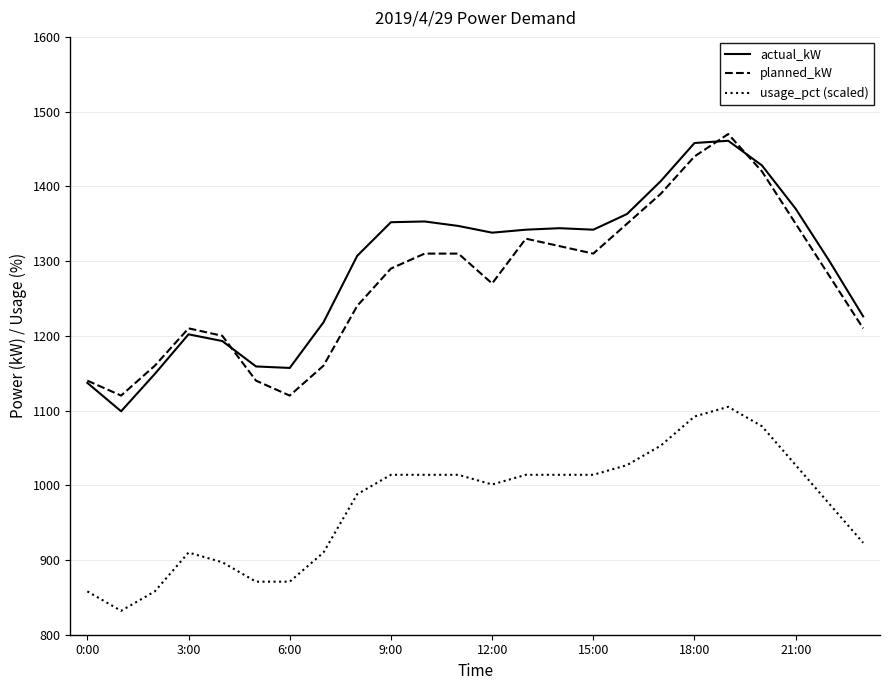

What is the highest value of the planned_kW series?

1470